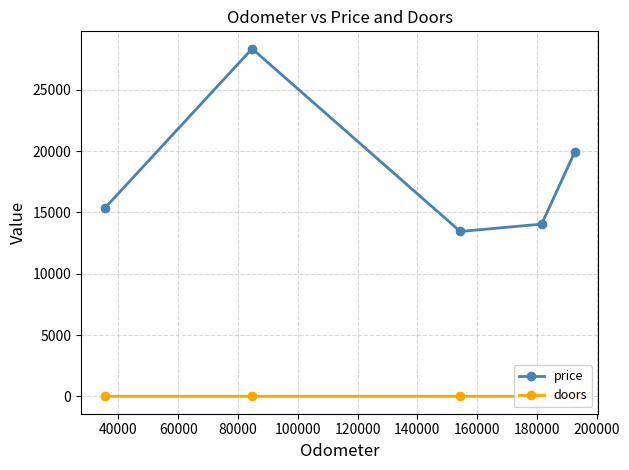

Reading left to right, list all the values displayed in this chart.

price: 15323	28343	13443	14043	19943
doors: 4	4	4	3	5